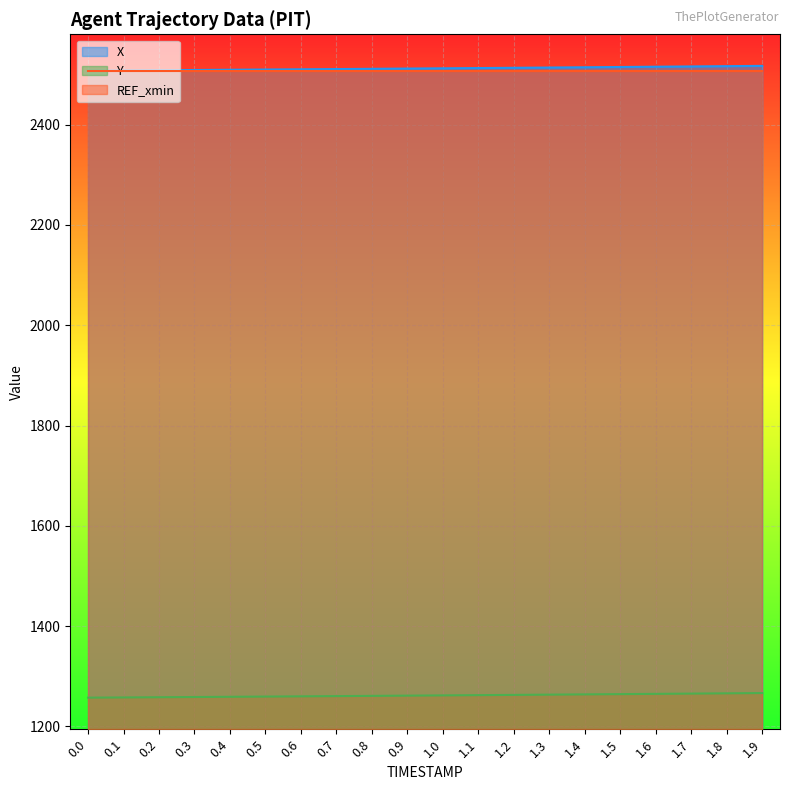

Which series has the largest range (max minus min)?

X